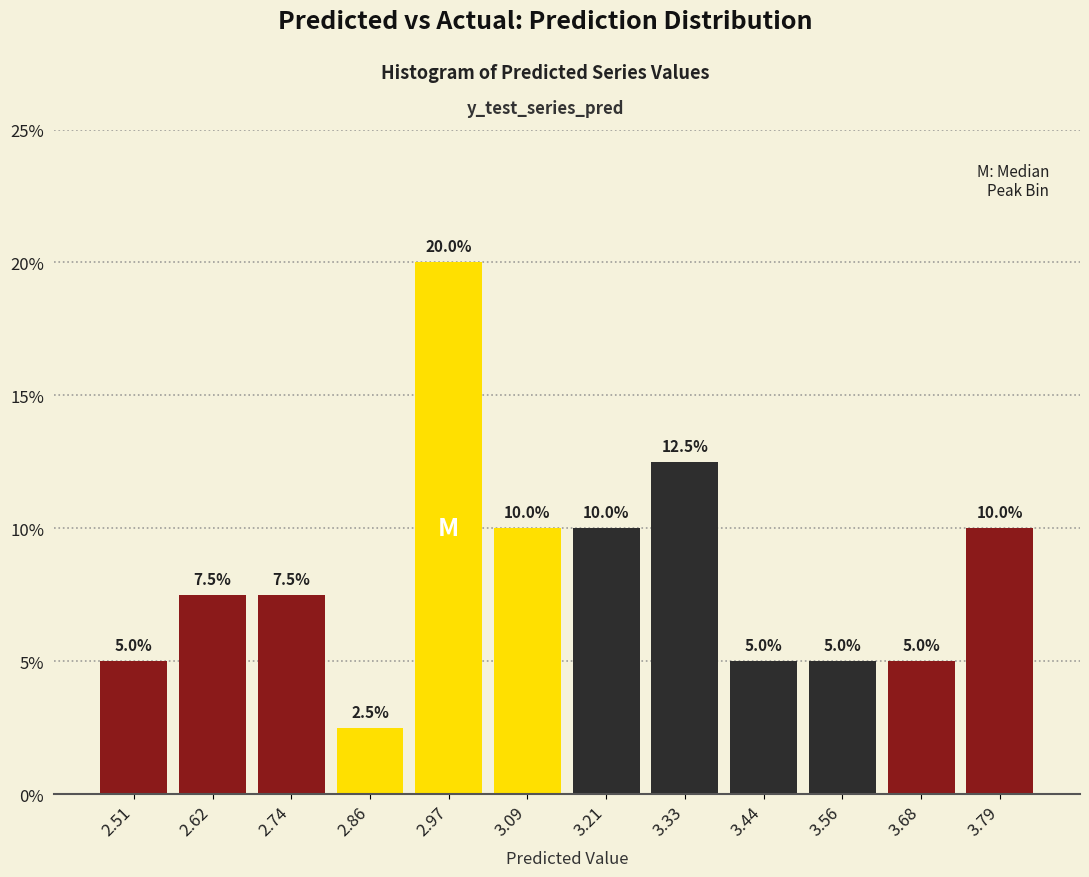

Reading left to right, list every bar in this chart as the range it spans on the x-axis followed by its height. The bar edges are not printed on the chart, so give them approximately, as read against the axis.

2.44 to 2.56: 5.0
2.56 to 2.68: 7.5
2.68 to 2.80: 7.5
2.80 to 2.92: 2.5
2.92 to 3.04: 20.0
3.04 to 3.14: 10.0
3.14 to 3.26: 10.0
3.26 to 3.38: 12.5
3.38 to 3.50: 5.0
3.50 to 3.62: 5.0
3.62 to 3.74: 5.0
3.74 to 3.86: 10.0